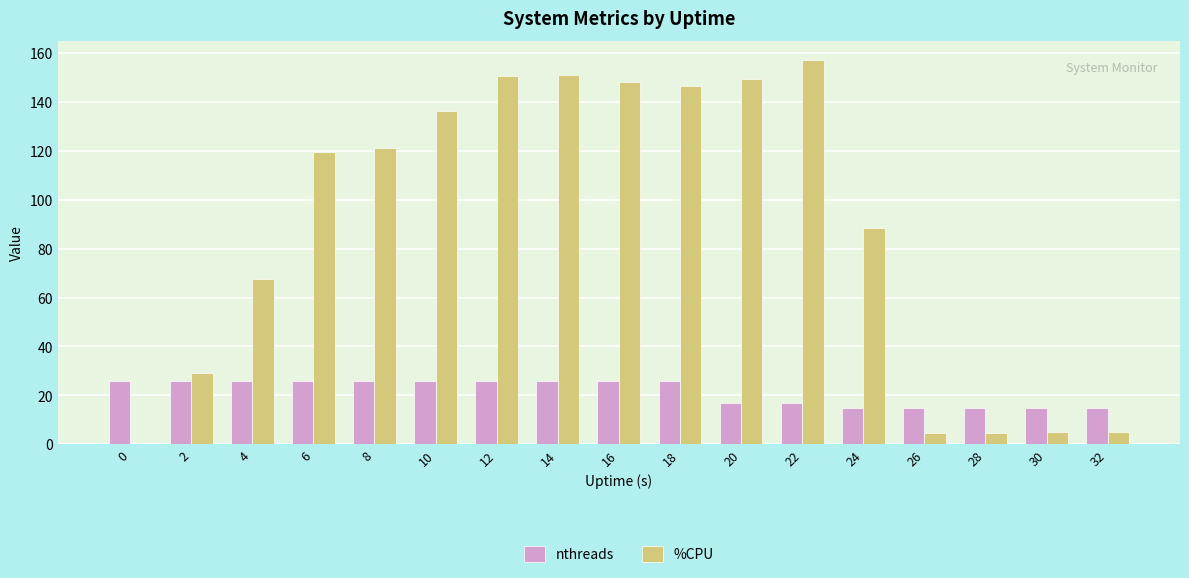

What is the total value across all series at 2?

55.0